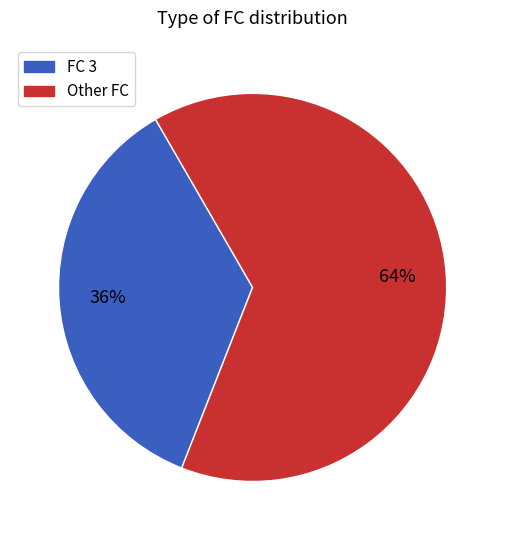

To the nearest percent, what is the average slice percentage?

50%